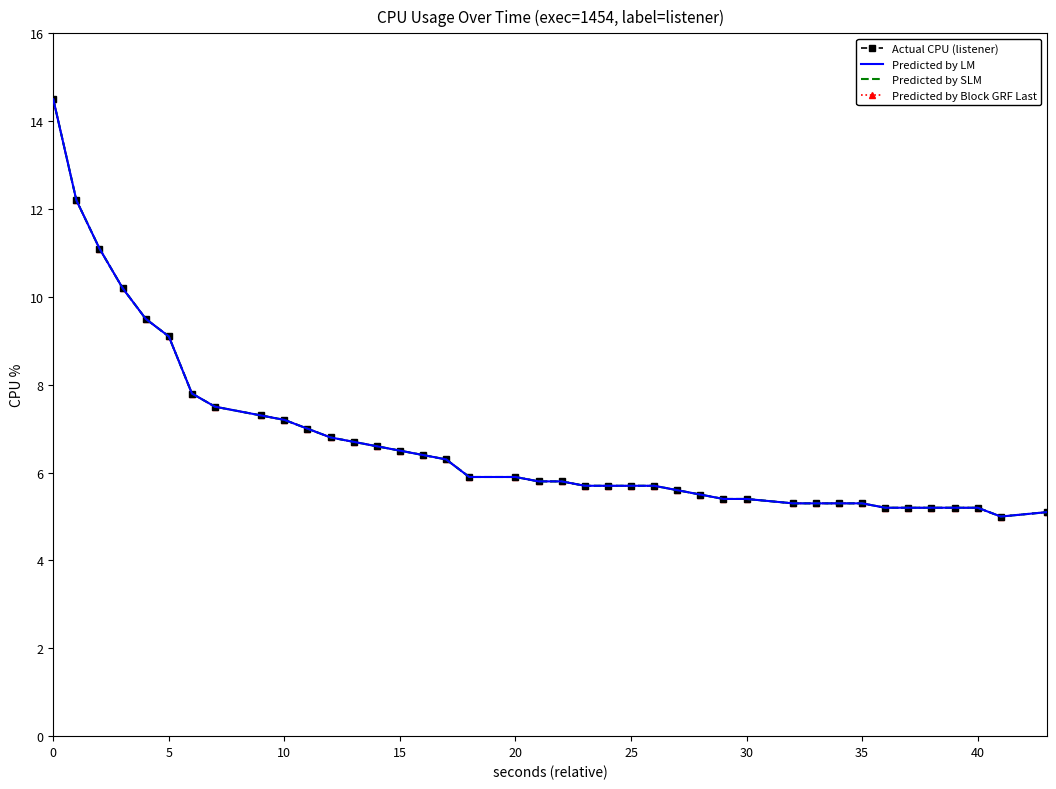

Reading right to left, transcribe all the data shown in this chart.

Actual CPU (listener): 5.1	5.0	5.2	5.2	5.2	5.2	5.2	5.3	5.3	5.3	5.3	5.4	5.4	5.5	5.6	5.7	5.7	5.7	5.7	5.8	5.8	5.9	5.9	6.3	6.4	6.5	6.6	6.7	6.8	7.0	7.2	7.3	7.5	7.8	9.1	9.5	10.2	11.1	12.2	14.5
Predicted by LM: 5.1	5.0	5.2	5.2	5.2	5.2	5.2	5.3	5.3	5.3	5.3	5.4	5.4	5.5	5.6	5.7	5.7	5.7	5.7	5.8	5.8	5.9	5.9	6.3	6.4	6.5	6.6	6.7	6.8	7.0	7.2	7.3	7.5	7.8	9.1	9.5	10.2	11.1	12.2	14.5
Predicted by SLM: 5.1	5.0	5.2	5.2	5.2	5.2	5.2	5.3	5.3	5.3	5.3	5.4	5.4	5.5	5.6	5.7	5.7	5.7	5.7	5.8	5.8	5.9	5.9	6.3	6.4	6.5	6.6	6.7	6.8	7.0	7.2	7.3	7.5	7.8	9.1	9.5	10.2	11.1	12.2	14.5
Predicted by Block GRF Last: 5.1	5.0	5.2	5.2	5.2	5.2	5.2	5.3	5.3	5.3	5.3	5.4	5.4	5.5	5.6	5.7	5.7	5.7	5.7	5.8	5.8	5.9	5.9	6.3	6.4	6.5	6.6	6.7	6.8	7.0	7.2	7.3	7.5	7.8	9.1	9.5	10.2	11.1	12.2	14.5